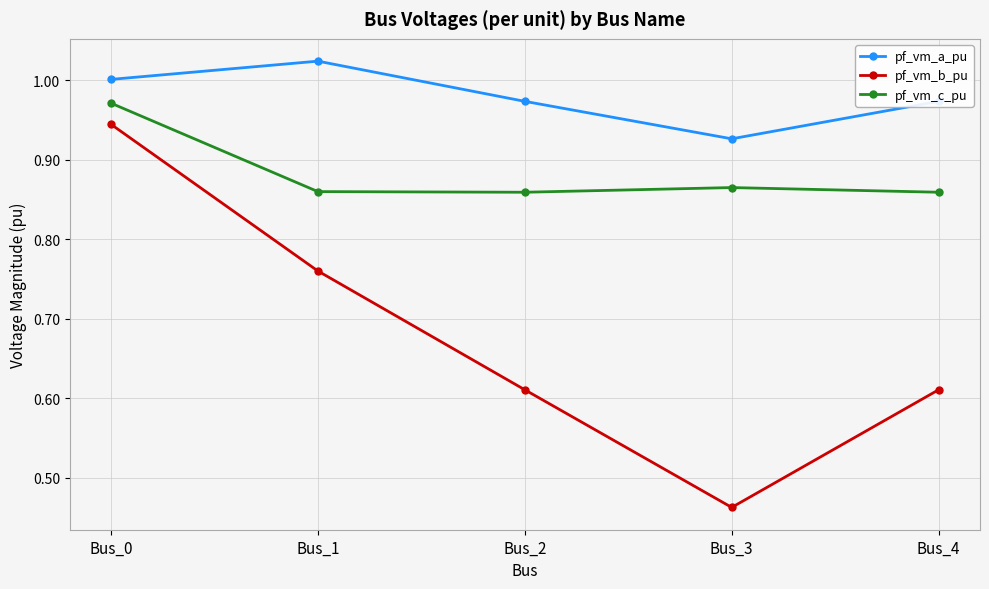

What is the spread (max minus min) of values at Bus_2?

0.4